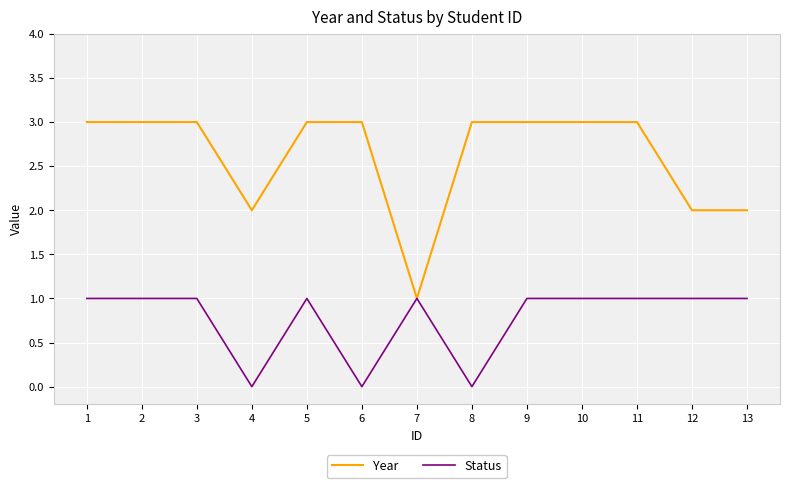

Reading left to right, what are all the values shown in this chart?

Year: 3	3	3	2	3	3	1	3	3	3	3	2	2
Status: 1	1	1	0	1	0	1	0	1	1	1	1	1